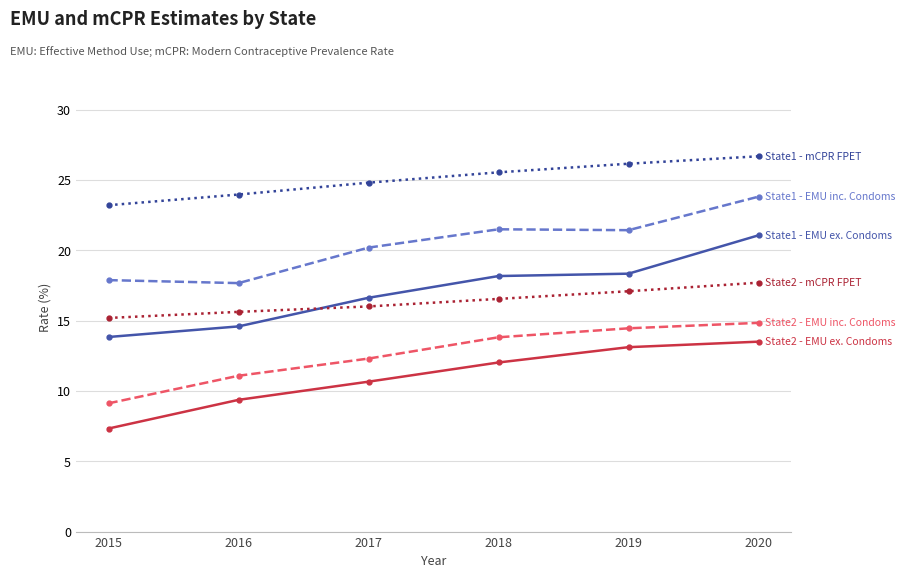

What is the maximum value shown in the chart?

26.7